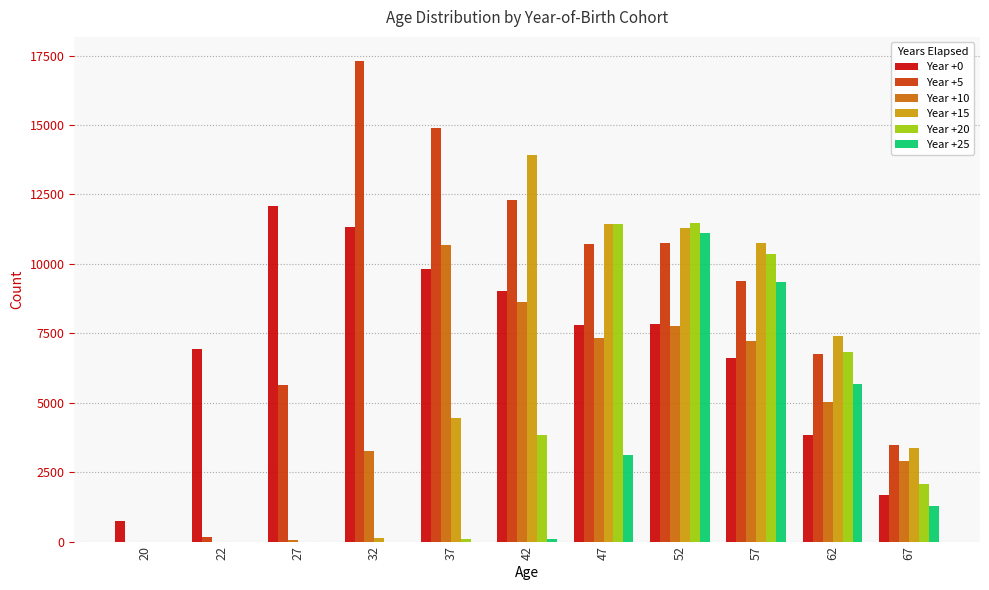

The value of Year +5 at 52 is 10740. True or false?

True